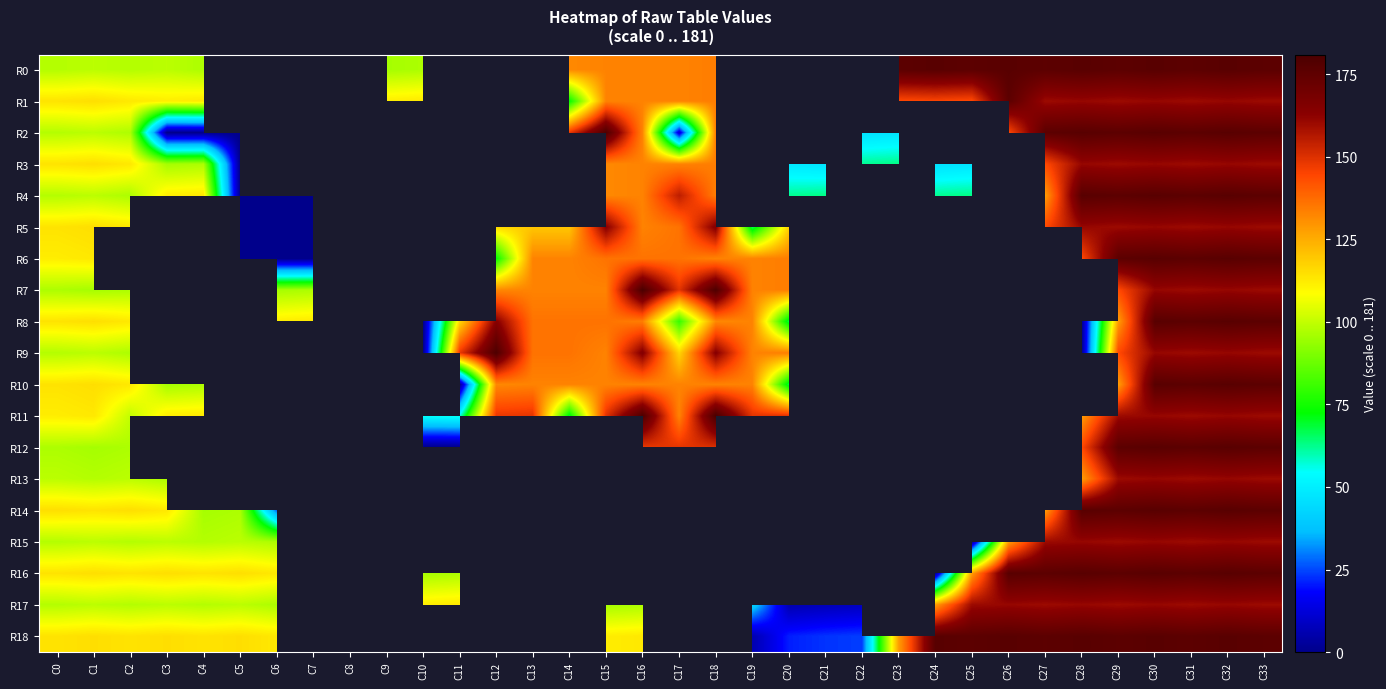

The value of R2 at C22 is 31.4. True or false?

False